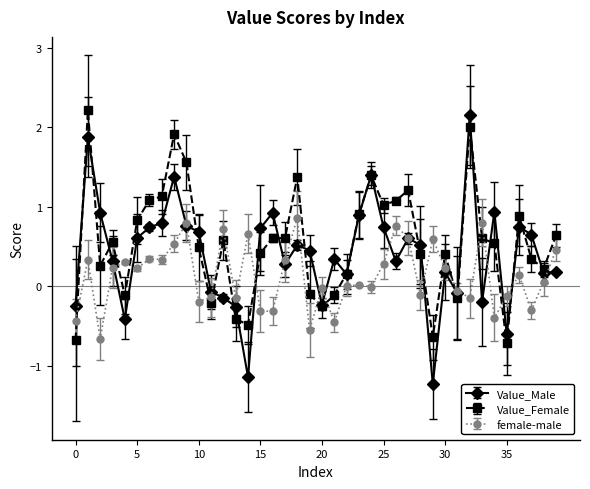

Which series has the largest total across all categories?

Value_Female